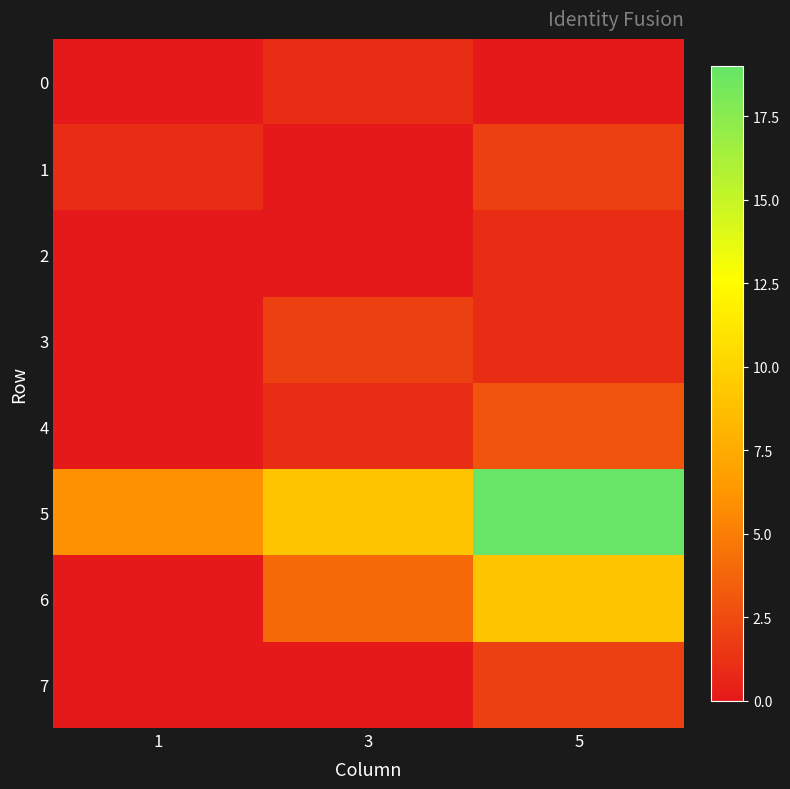

Reading left to right, list all the values displayed in this chart.

0: 1=0	3=1	5=0
1: 1=1	3=0	5=2
2: 1=0	3=0	5=1
3: 1=0	3=2	5=1
4: 1=0	3=1	5=3
5: 1=6	3=9	5=19
6: 1=0	3=4	5=9
7: 1=0	3=0	5=2